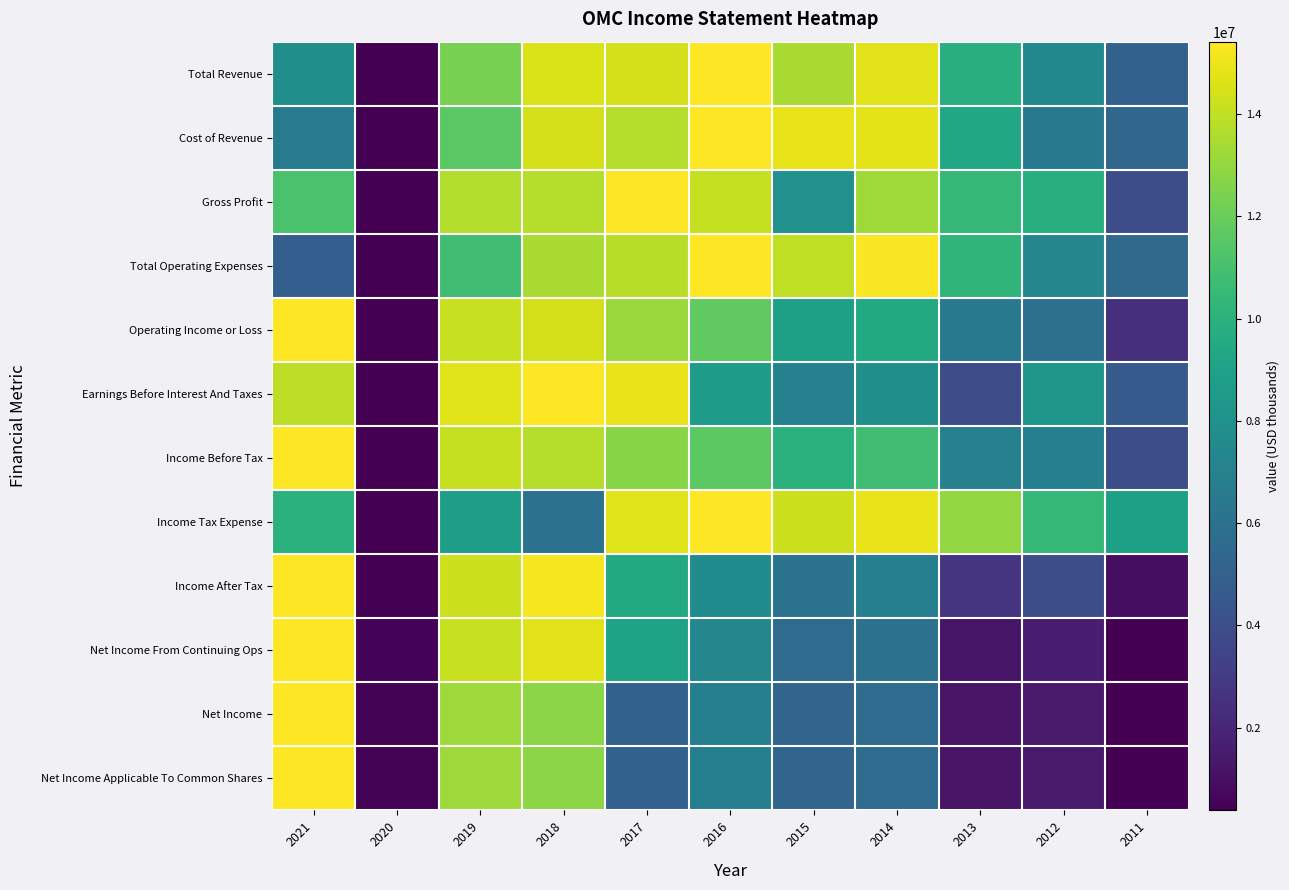

Between 2013 and 2021, which is larger?

2013